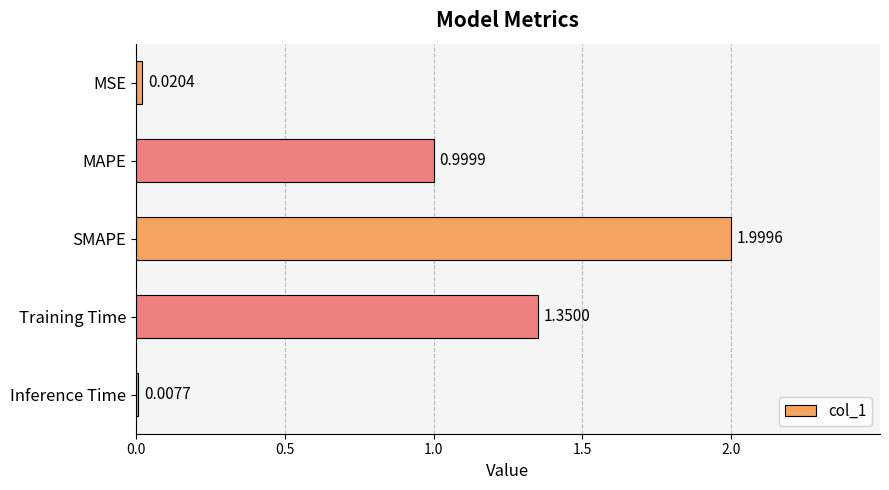

List the labels in order of value, smallest first.

Inference Time, MSE, MAPE, Training Time, SMAPE